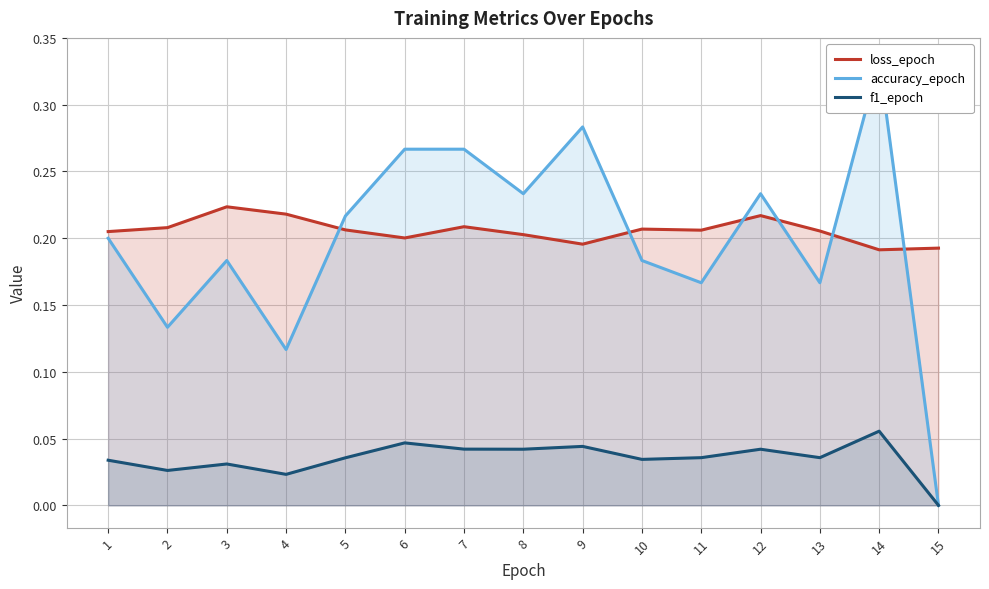

How many f1_epoch values are between 0 and 1?

15